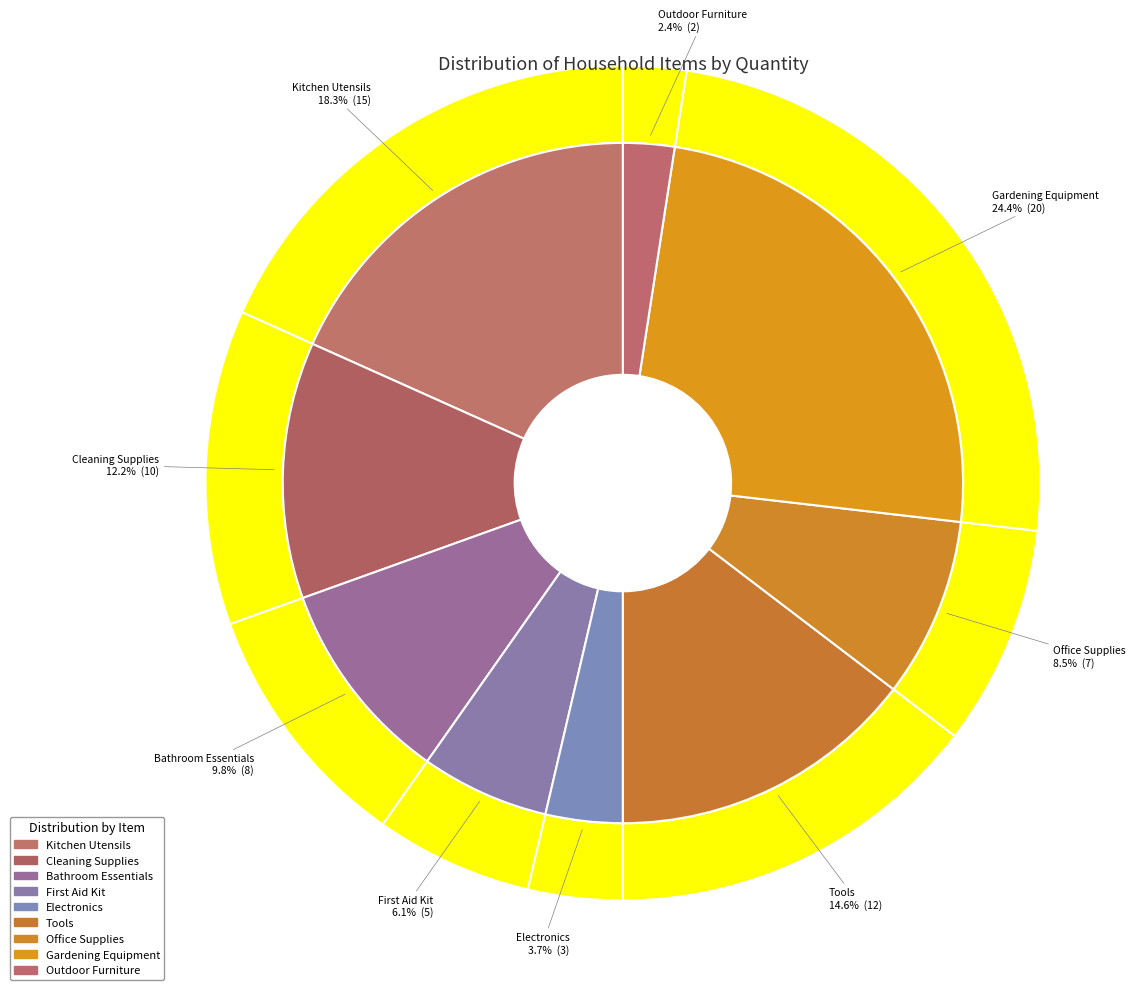

What is the smallest slice in the pie chart?

Outdoor Furniture